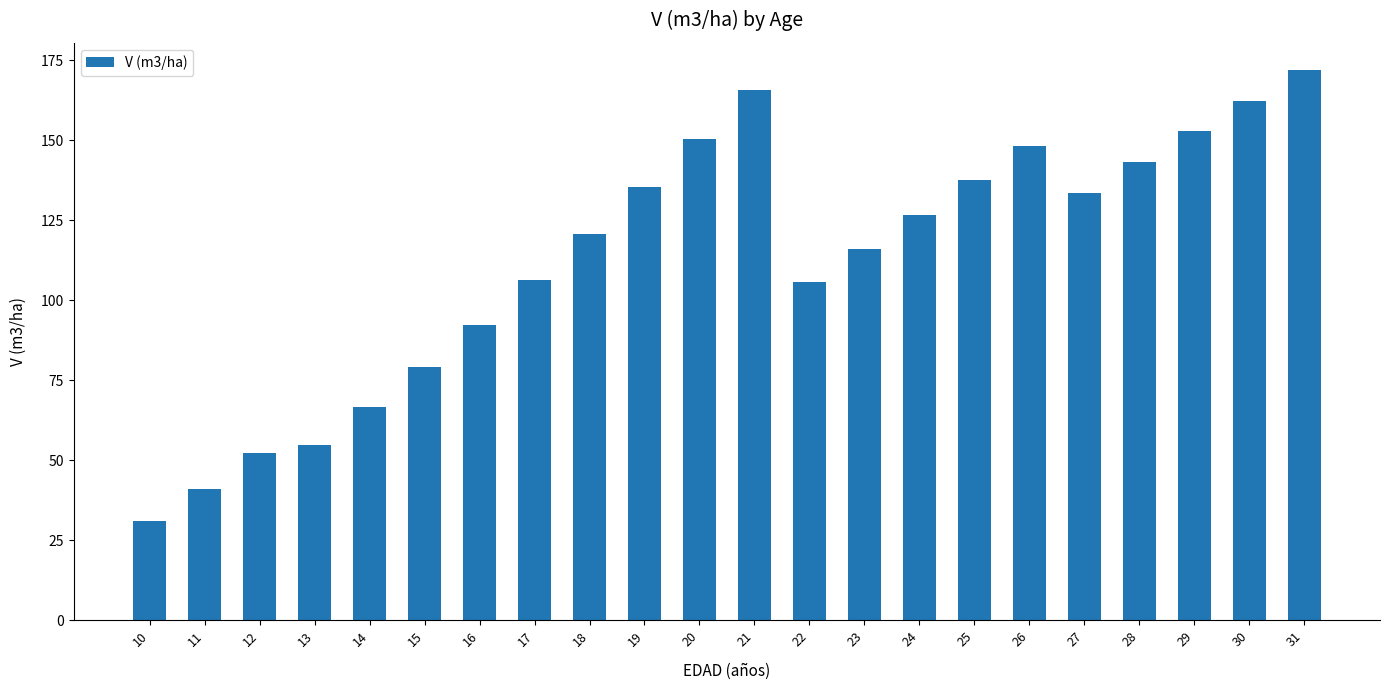

Approximately how many times larger is the value at 25 compared to 16?

1.5